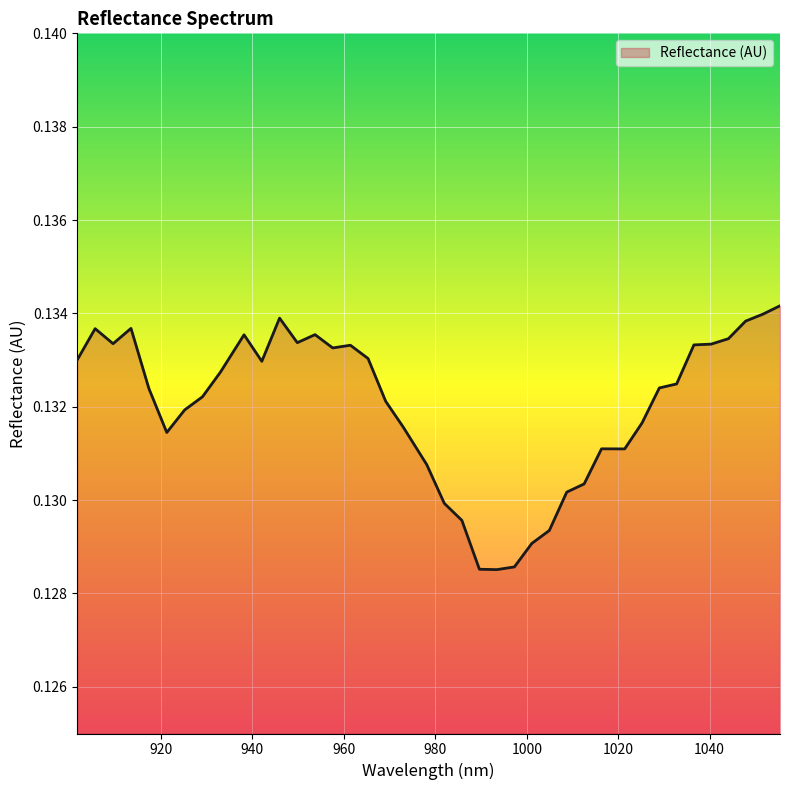

List the labels in order of value, largest first.

1055.384857, 1051.627917, 945.934844, 1047.866561, 913.437229, 905.592173, 953.688643, 938.163382, 1044.10079, 949.813951, 909.516909, 1040.330603, 1036.556, 961.424779, 957.558919, 965.286223, 901.663021, 942.051321, 932.972595, 1032.776981, 1028.993547, 917.353134, 929.074353, 969.143252, 925.171696, 1025.205697, 972.995866, 921.264622, 1016.350208, 1021.413431, 978.125814, 1012.54764, 1008.740655, 981.968124, 985.806019, 1004.929255, 1001.113439, 997.293207, 989.639497, 993.46856